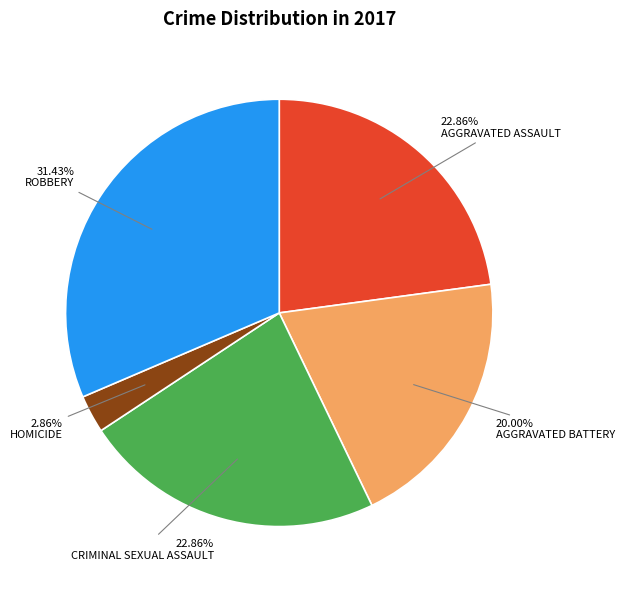

Does any single category account for the majority?

No